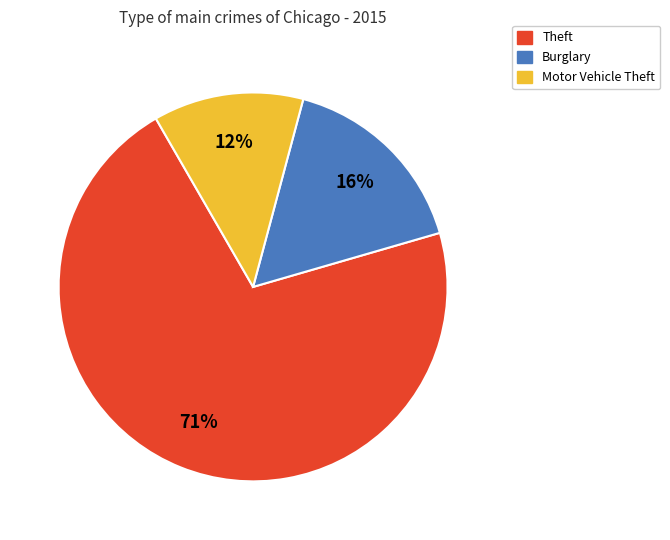

To the nearest percent, what is the average slice percentage?

33%